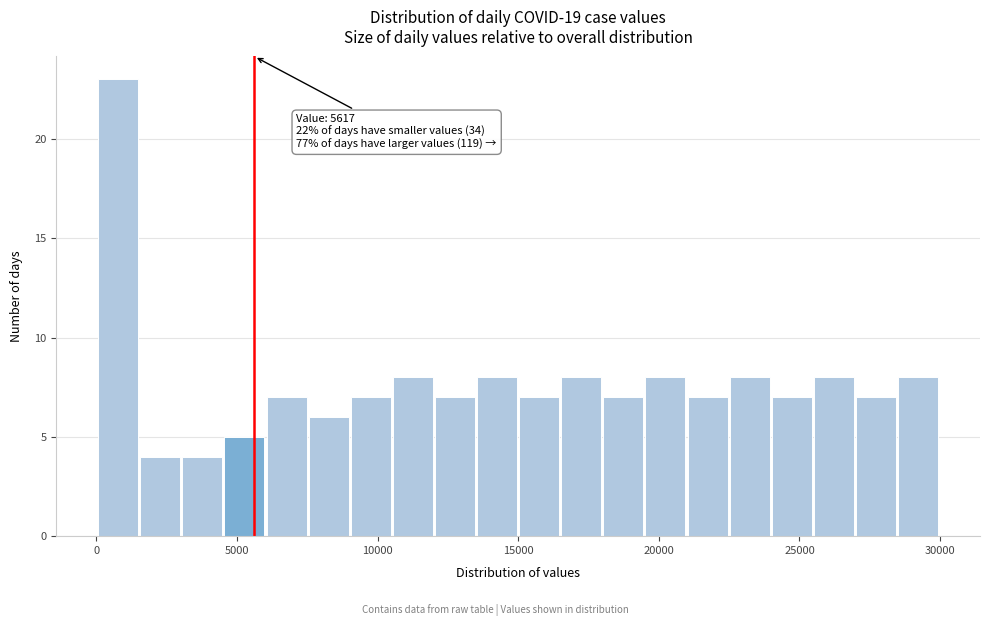

Around what value on the x-axis is the tallest bar? Give the approximate position of its centre, as read against the axis.

1000